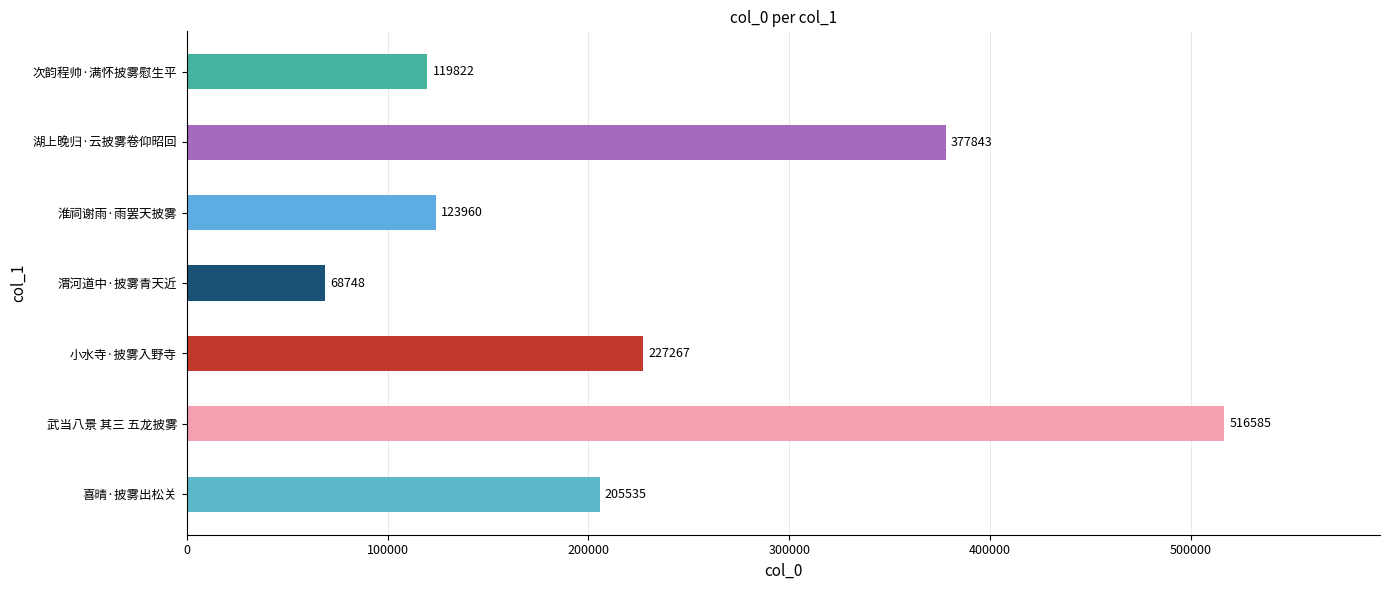

What is the approximate value at 湖上晚归·云披雾卷仰昭回?

377843